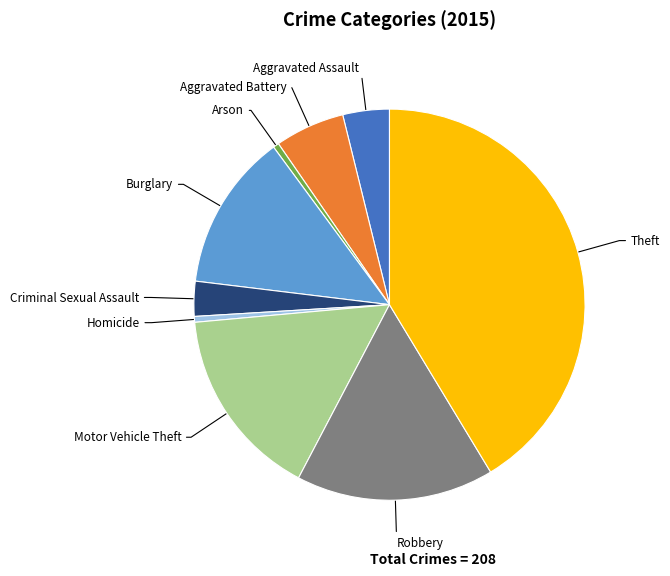

How many segments does this pie chart have?

9